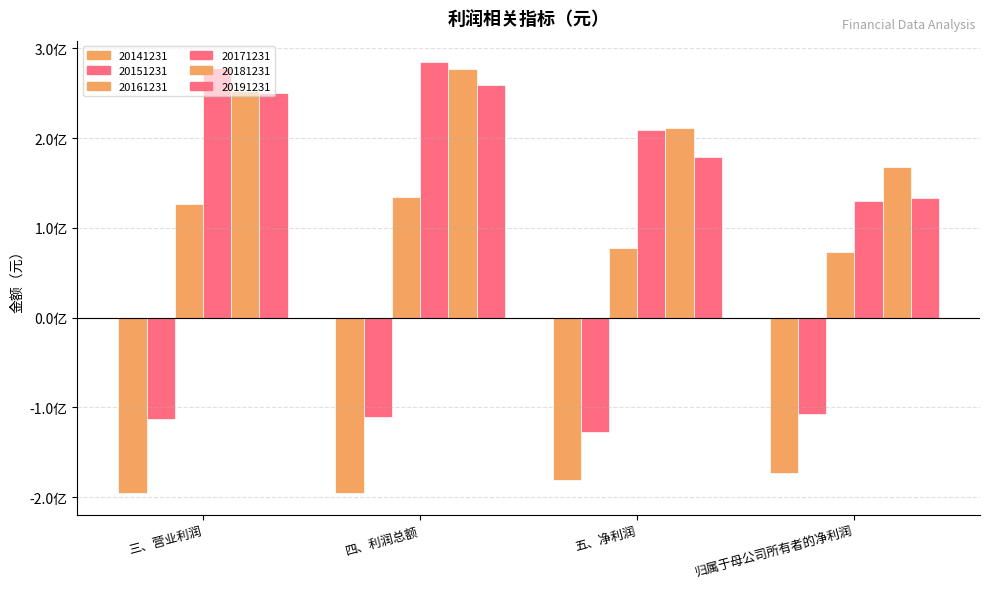

Does the chart contain any negative values?

Yes